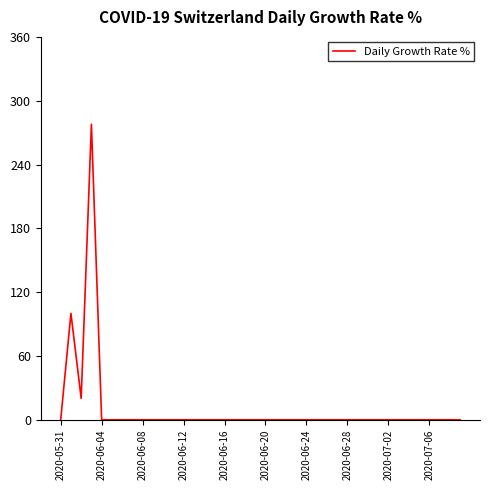

What is the maximum value shown in the chart?

277.8